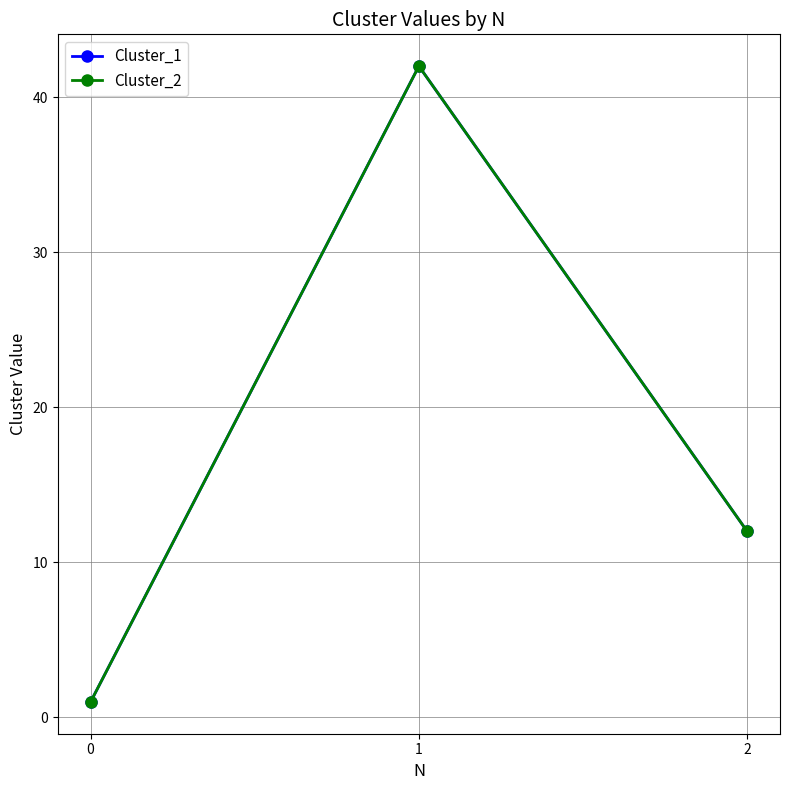

Does the chart have visible grid lines?

Yes